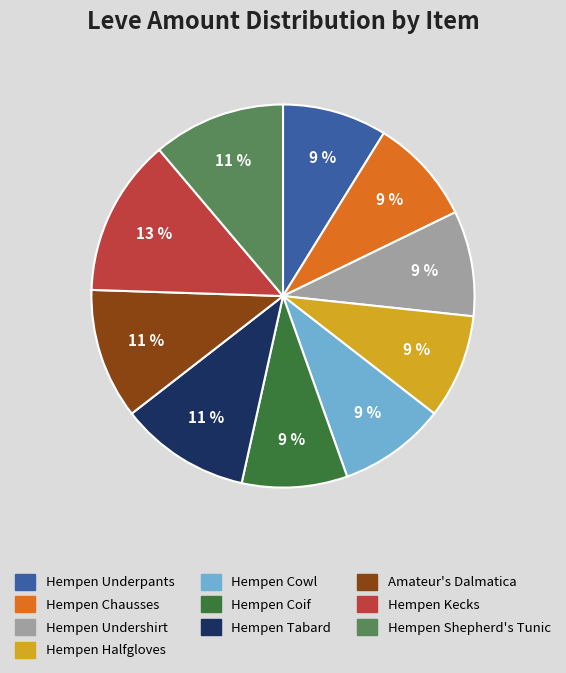

Is the sum of Hempen Undershirt and Hempen Cowl greater than half?

No